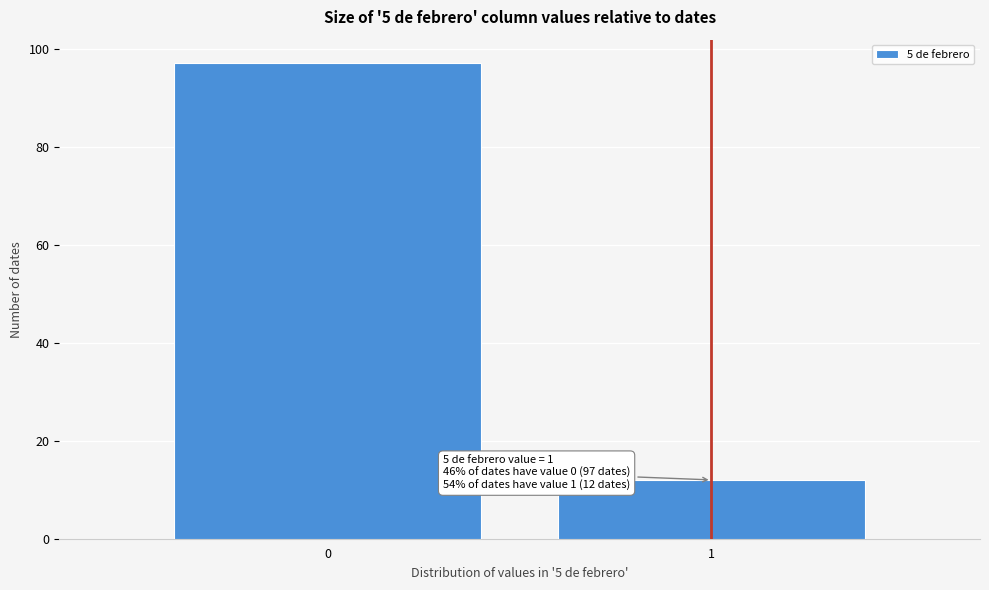

Reading left to right, what are all the values shown in this chart?

0=97	1=12